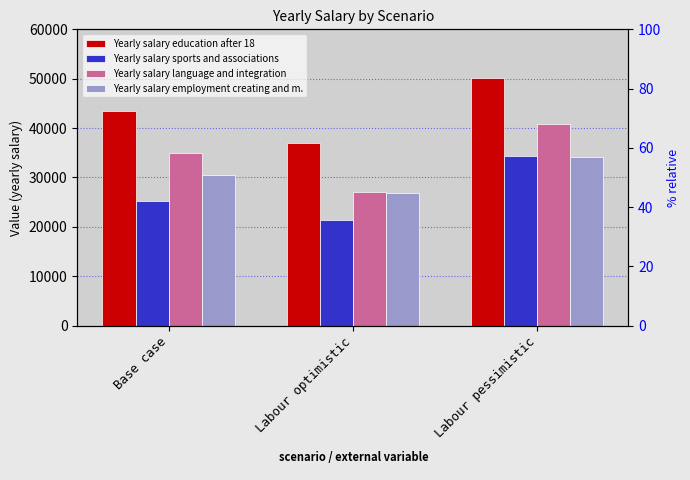

Is it true that Yearly salary language and integration equals 34872 at Base case?

True